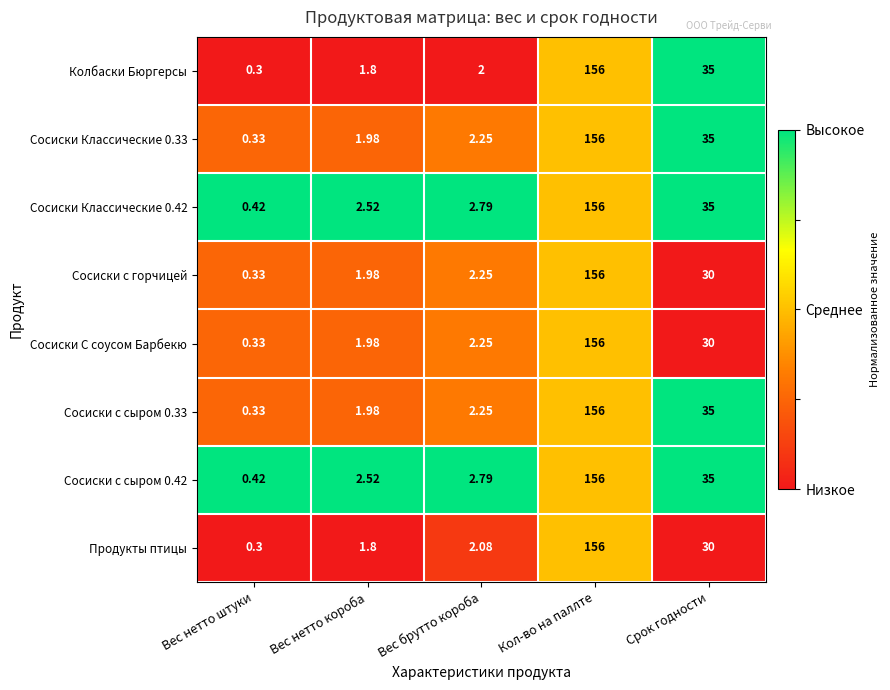

How many data points in Сосиски с сыром 0.42 are above 2?

4